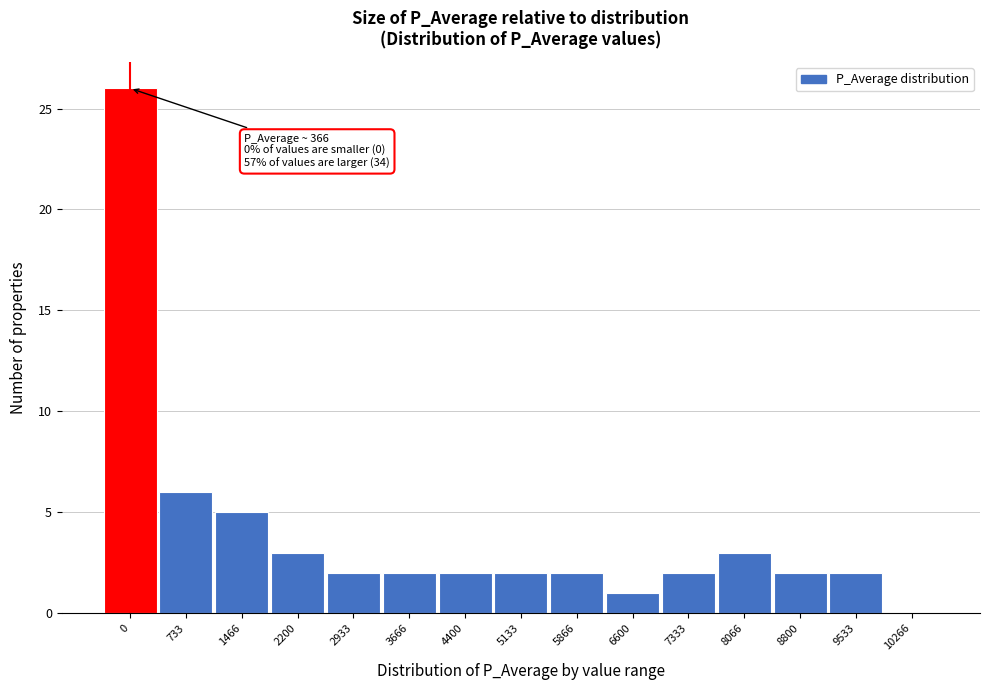

Reading left to right, list all the values displayed in this chart.

0=26	733=6	1466=5	2200=3	2933=2	3666=2	4400=2	5133=2	5866=2	6600=1	7333=2	8066=3	8800=2	9533=2	10266=0